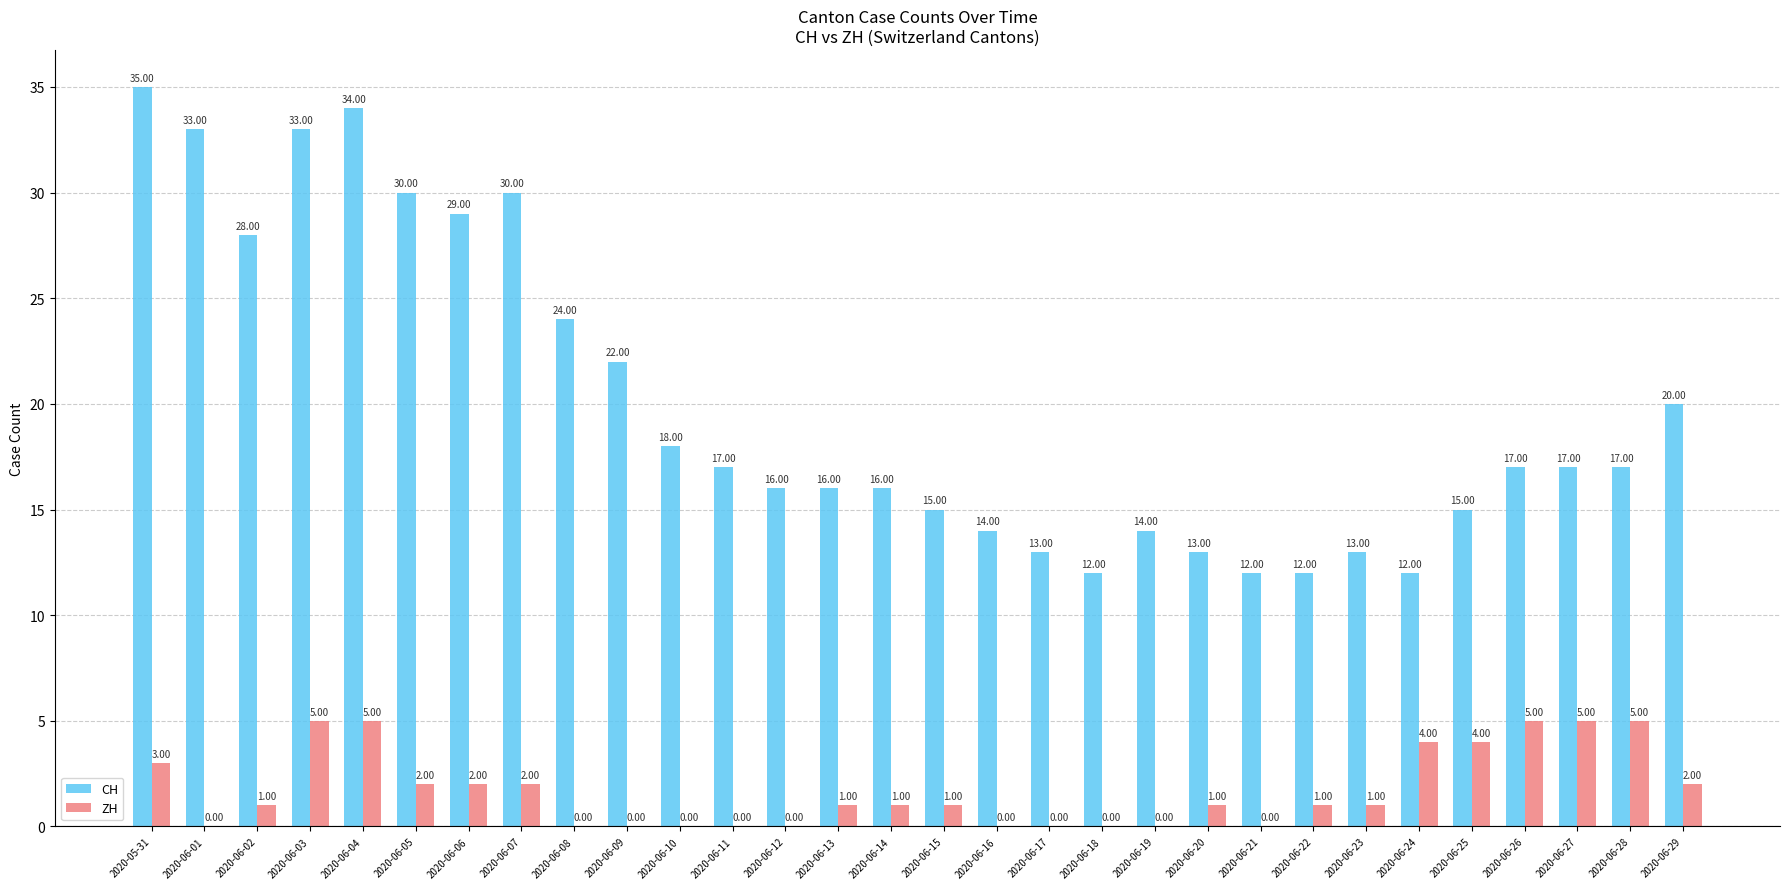

Reading left to right, what are all the values shown in this chart?

CH: 35	33	28	33	34	30	29	30	24	22	18	17	16	16	16	15	14	13	12	14	13	12	12	13	12	15	17	17	17	20
ZH: 3	0	1	5	5	2	2	2	0	0	0	0	0	1	1	1	0	0	0	0	1	0	1	1	4	4	5	5	5	2